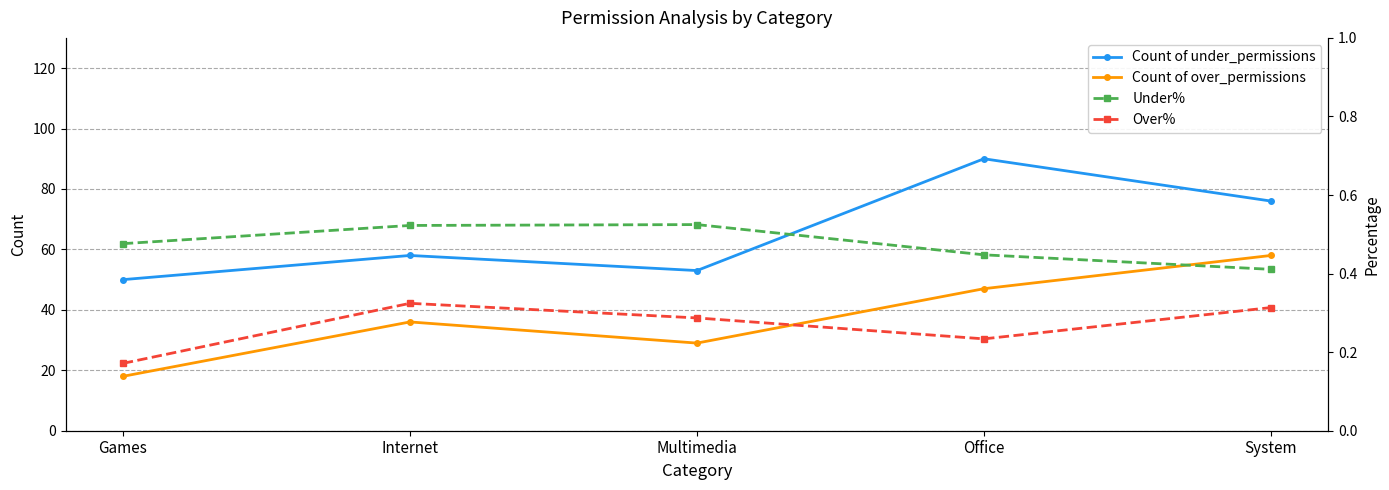

Is the value of Under% at Office greater than the value of Count of under_permissions at Games?

No